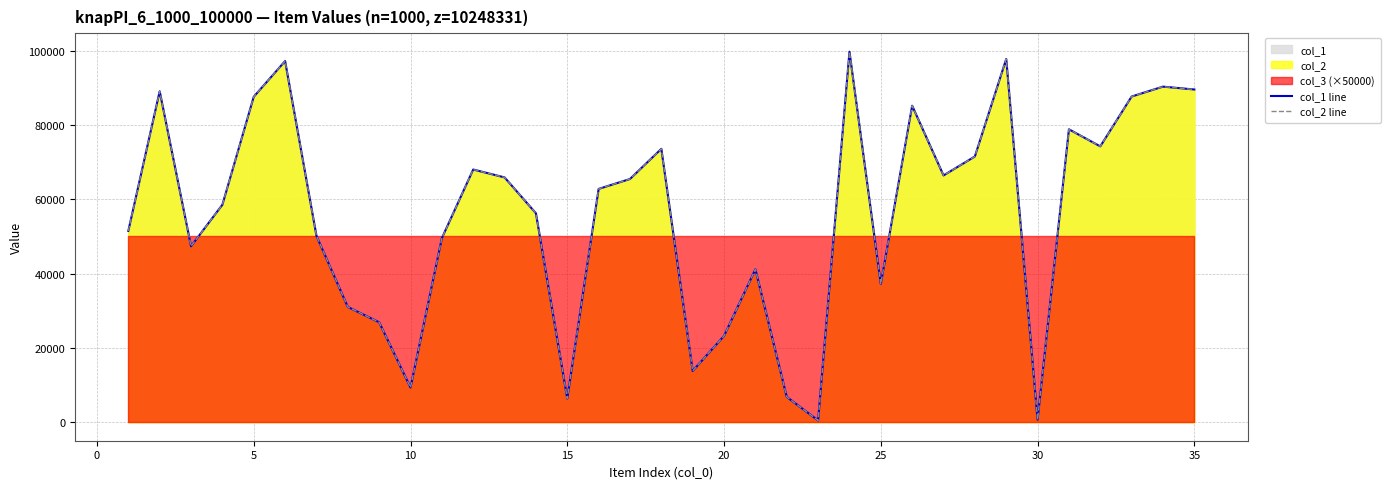

The value of col_2 line at 26 is 93393. True or false?

False